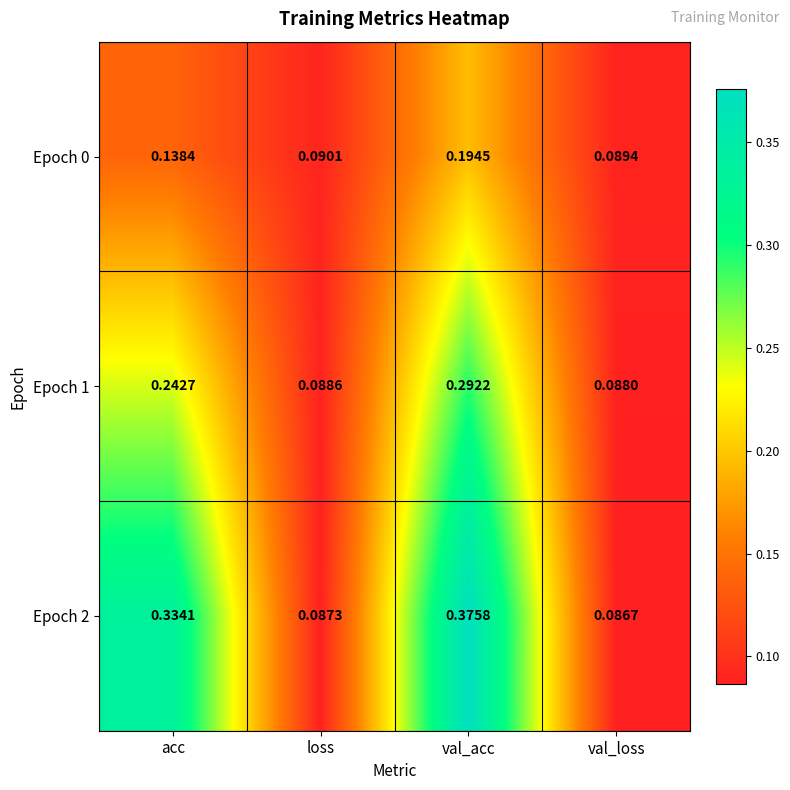

List the labels in order of Epoch 1 value, smallest first.

val_loss, loss, acc, val_acc